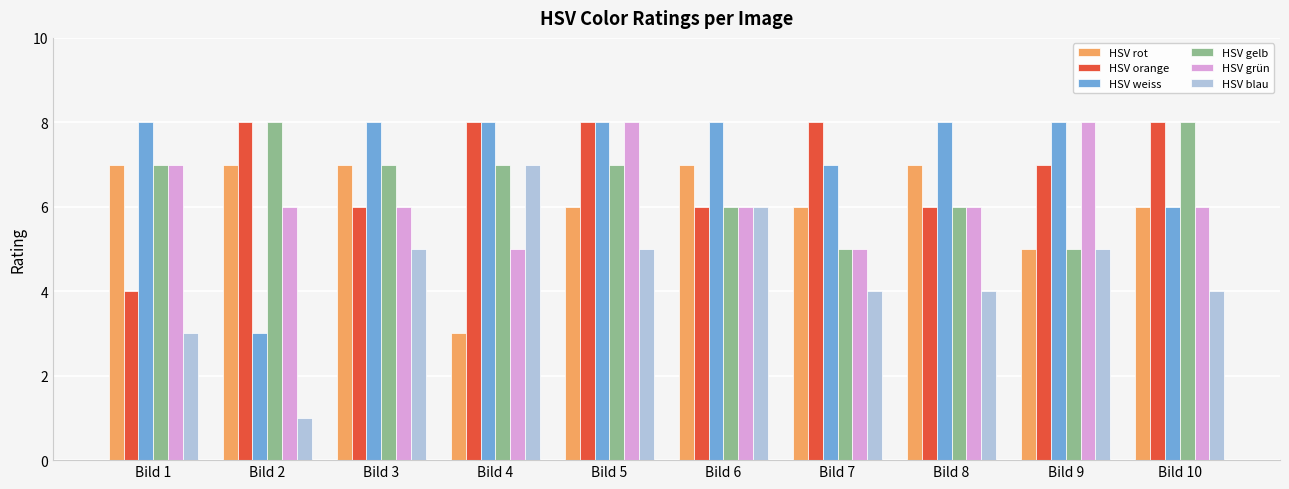

Which series has the largest range (max minus min)?

HSV blau